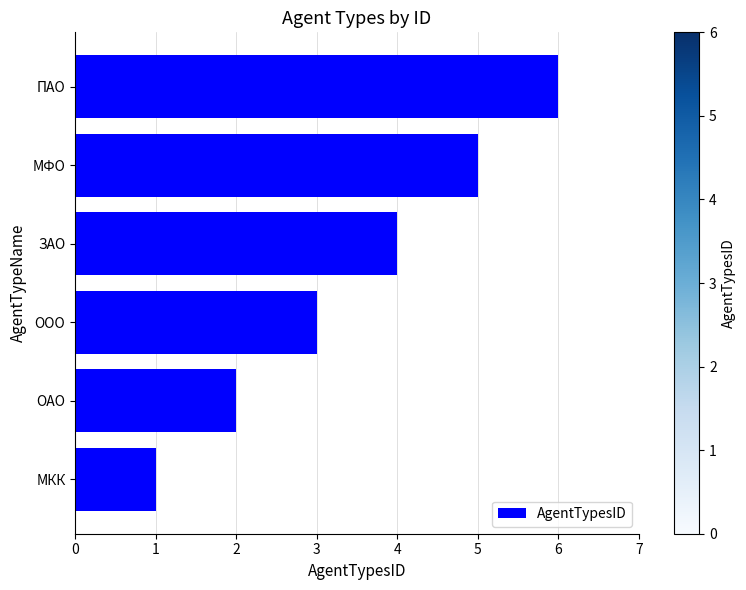

What is the sum of the values at МКК and ПАО?

7